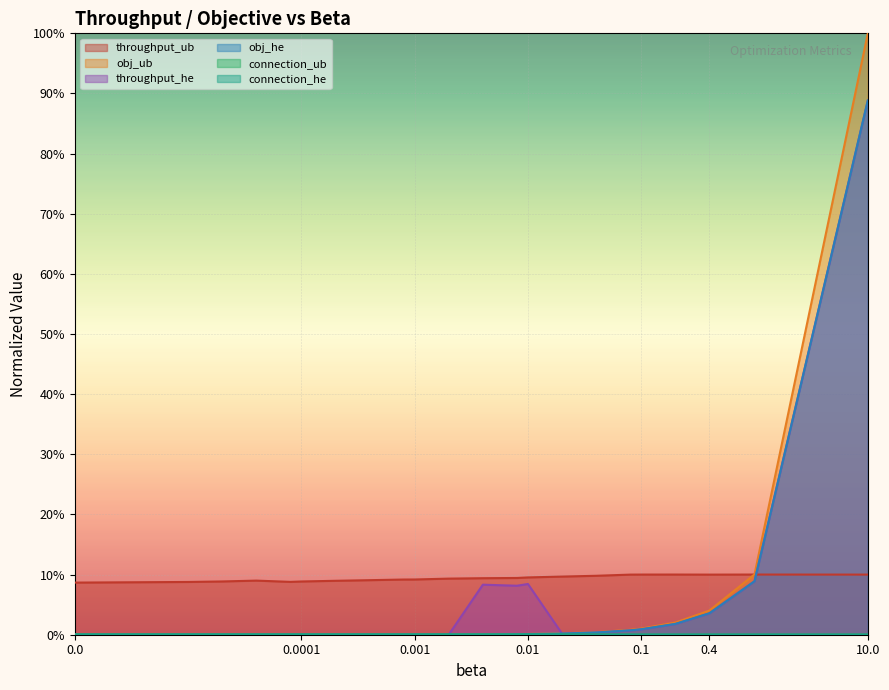

Which label corresponds to the largest value in the chart?

10.0